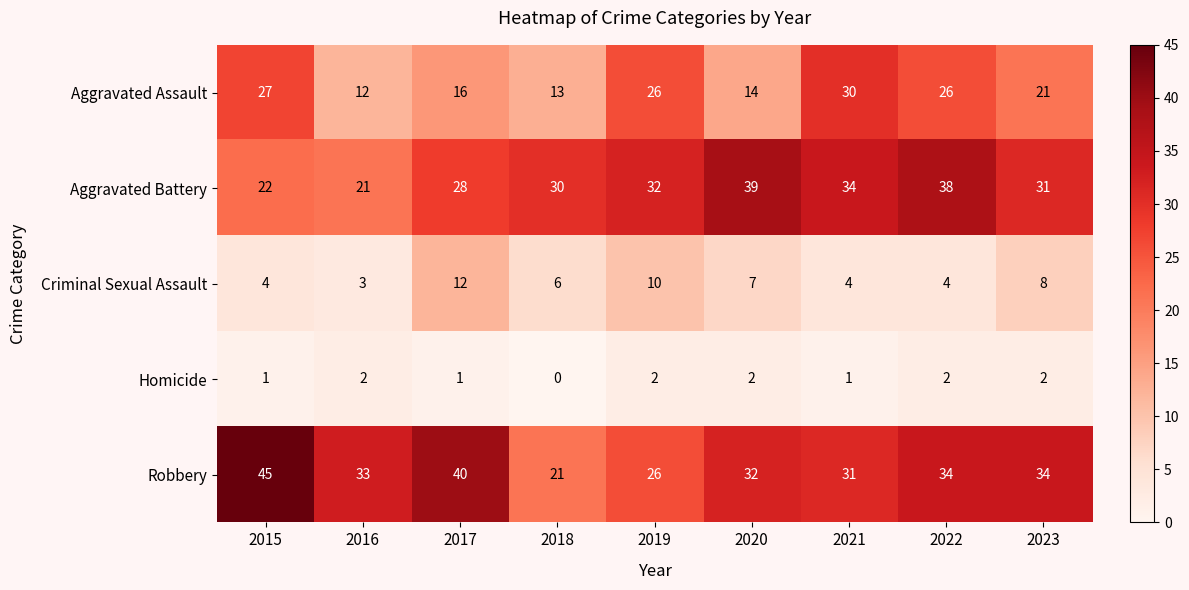

Is it true that Robbery equals 11 at 2016?

False